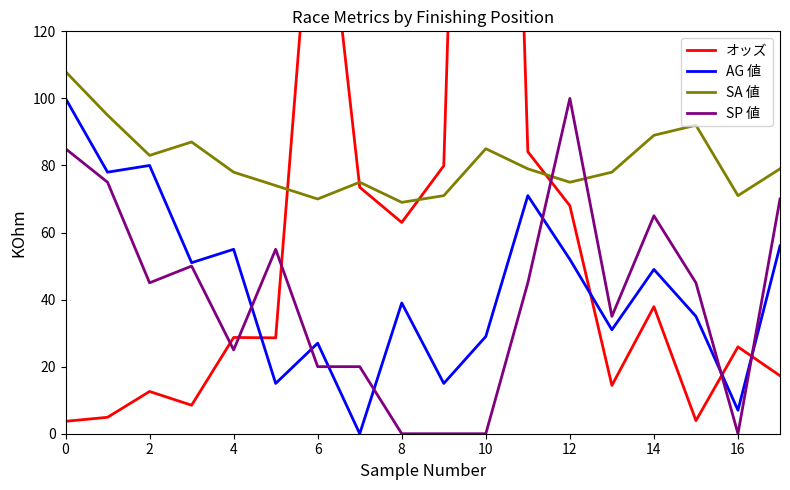

What is the highest value of the AG 値 series?

100